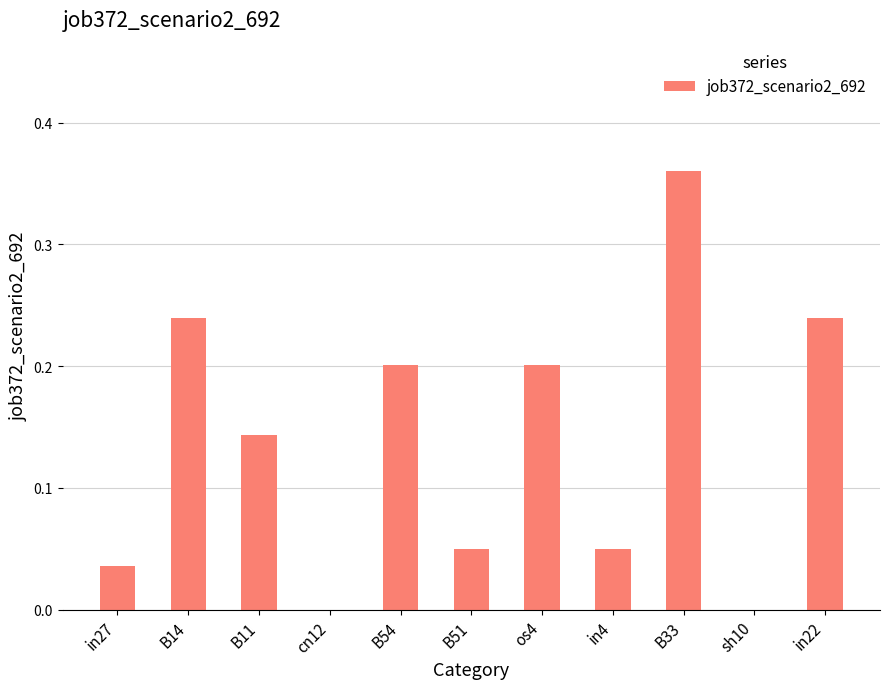

What is the sum of all values?

1.5